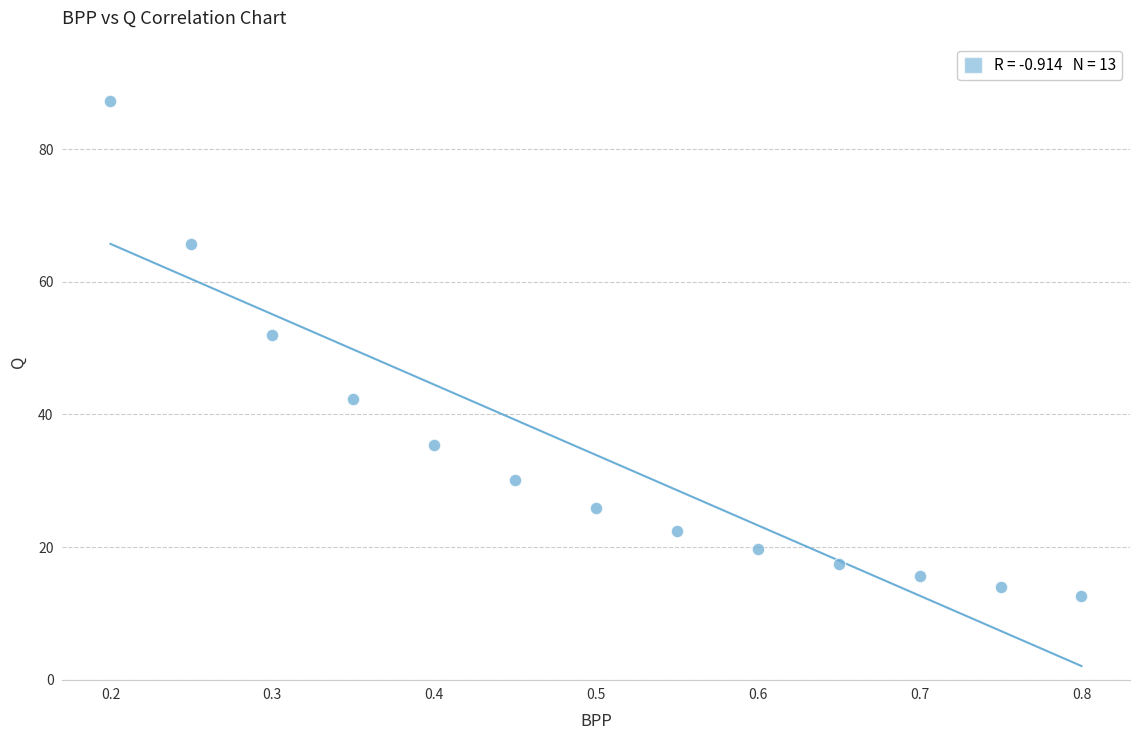

What Y value in the scatter plot is closest to 49?

52.0